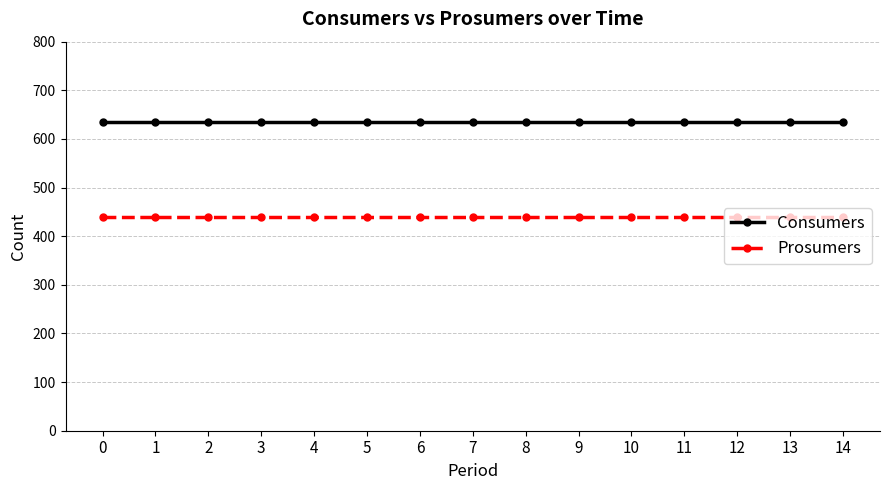

What is the average value of the Prosumers series?

440